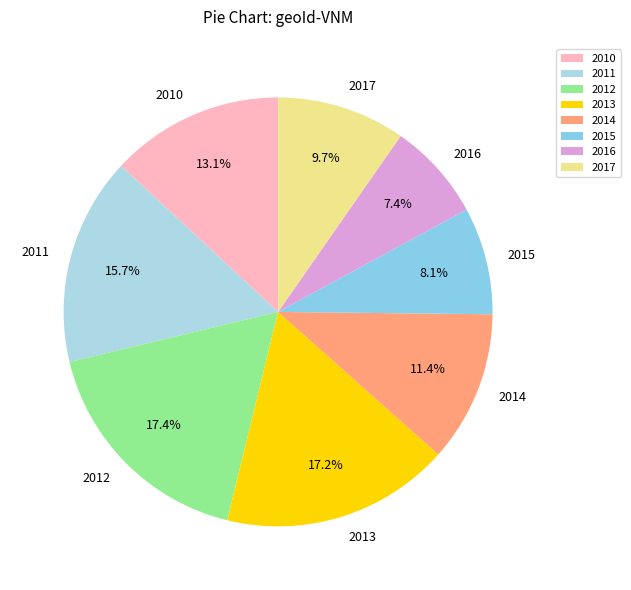

How many segments does this pie chart have?

8